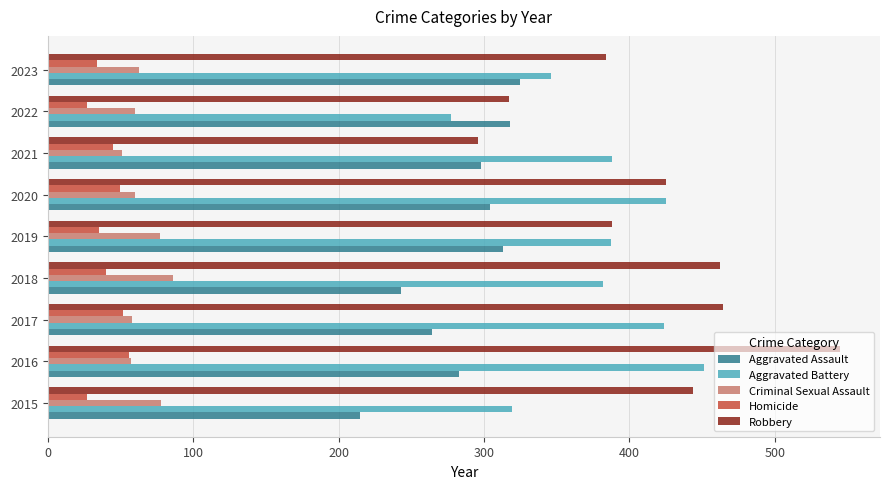

Which series has the largest range (max minus min)?

Robbery